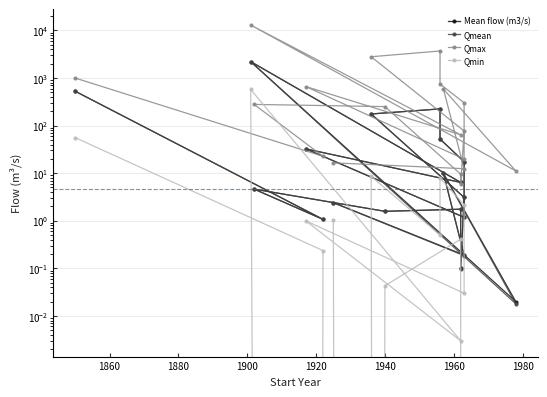

The value of Qmean at 1980 is 0.6. True or false?

False